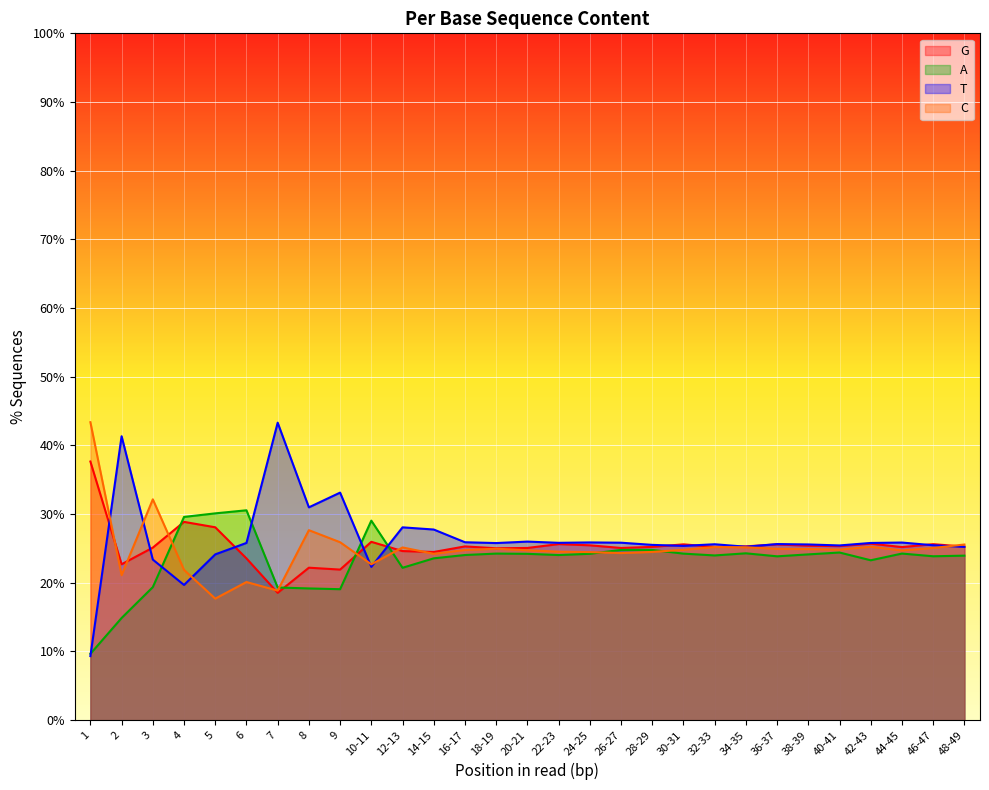

Which series has the widest spread of values?

T